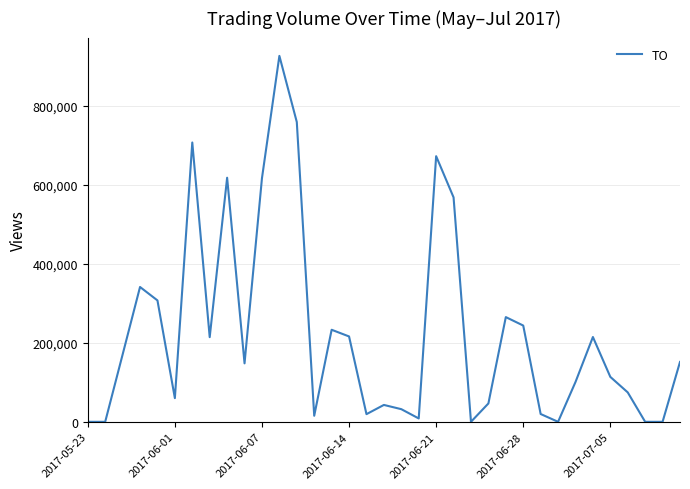

What is the difference between the maximum and minimum values?

926850